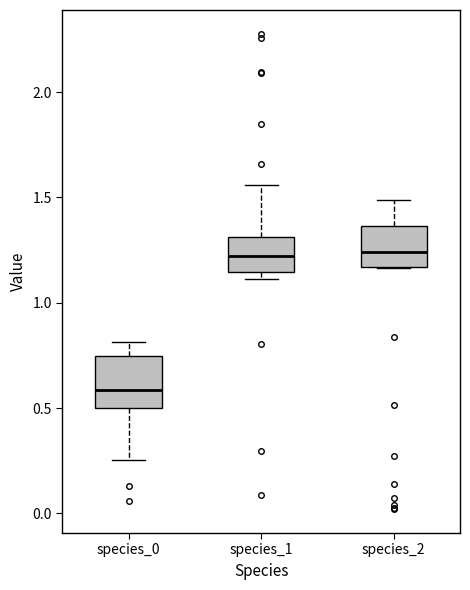

Where is the upper edge of the box for species_2 on the y-axis? The values are not printed on the chart, so give them approximately, as read against the axis.

1.35